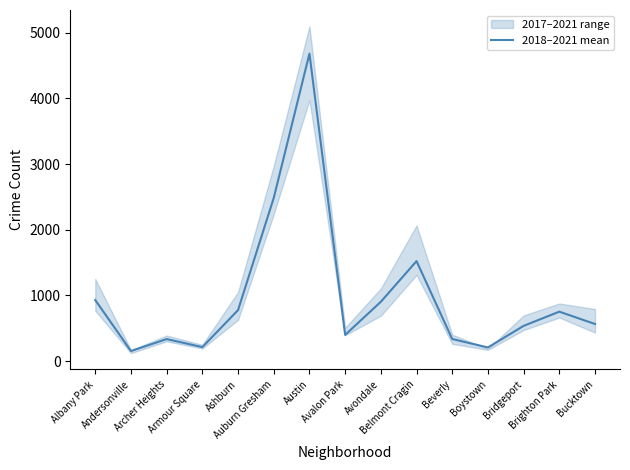

True or false: there are more than 2 points higher than both neighbors.

True